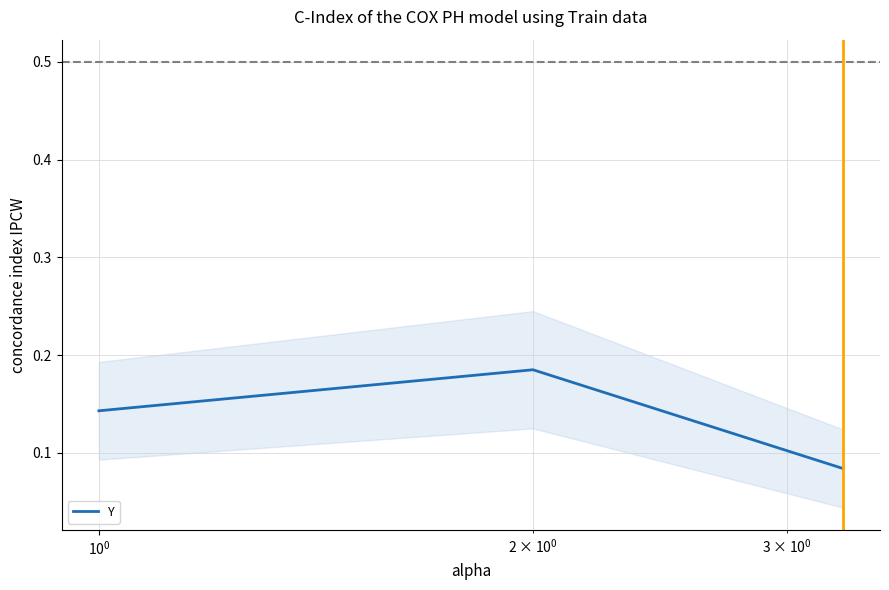

How many Y values are between 0 and 1?

3